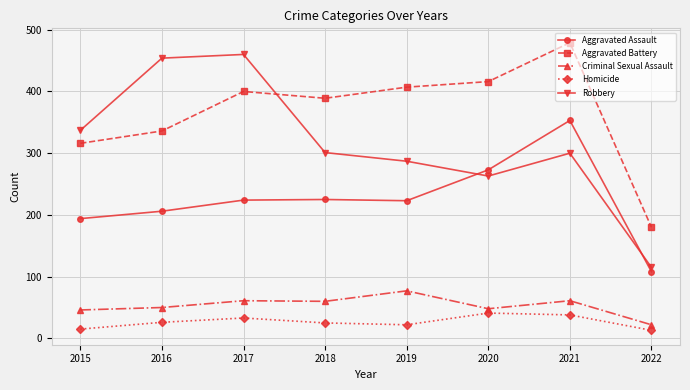

How many distinct data groups are displayed?

5